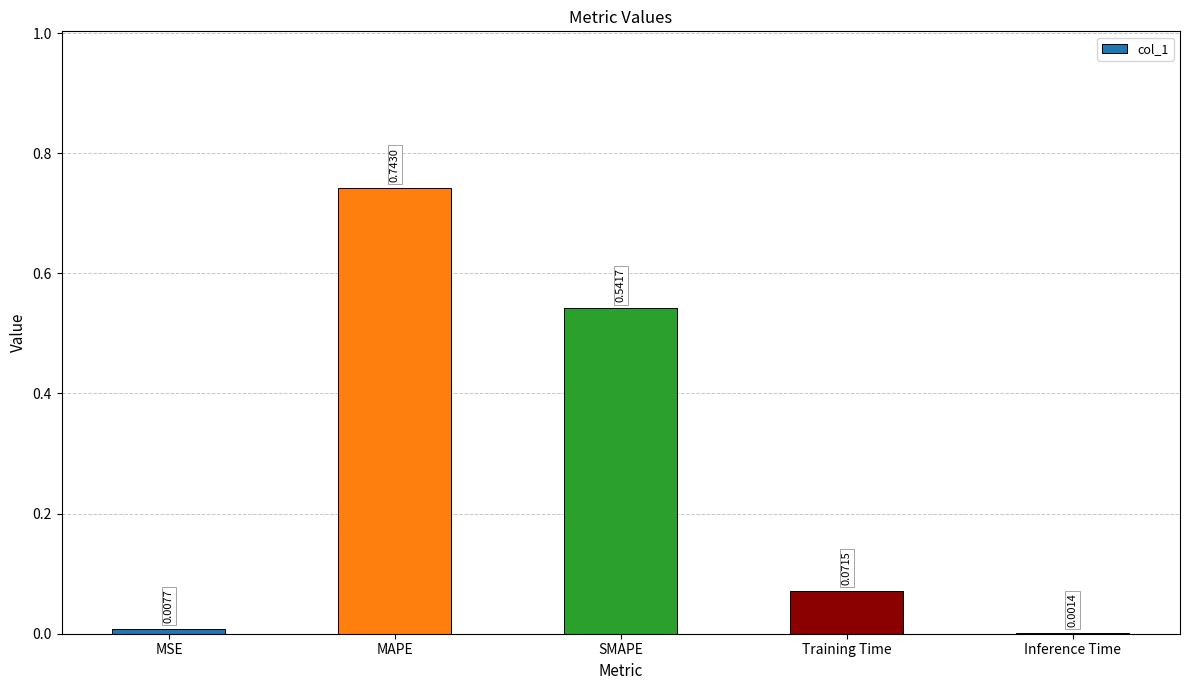

Are the bars horizontal?

No